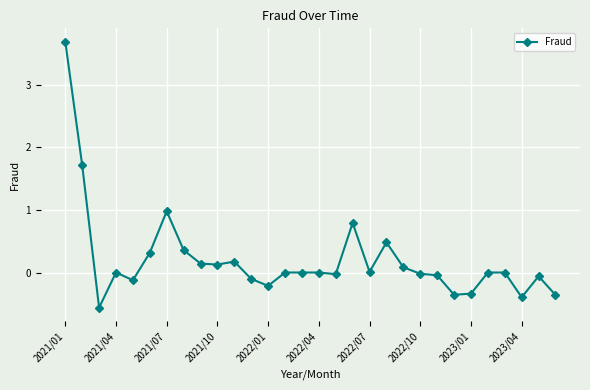

True or false: the data has more than 1 interior local peaks.

True